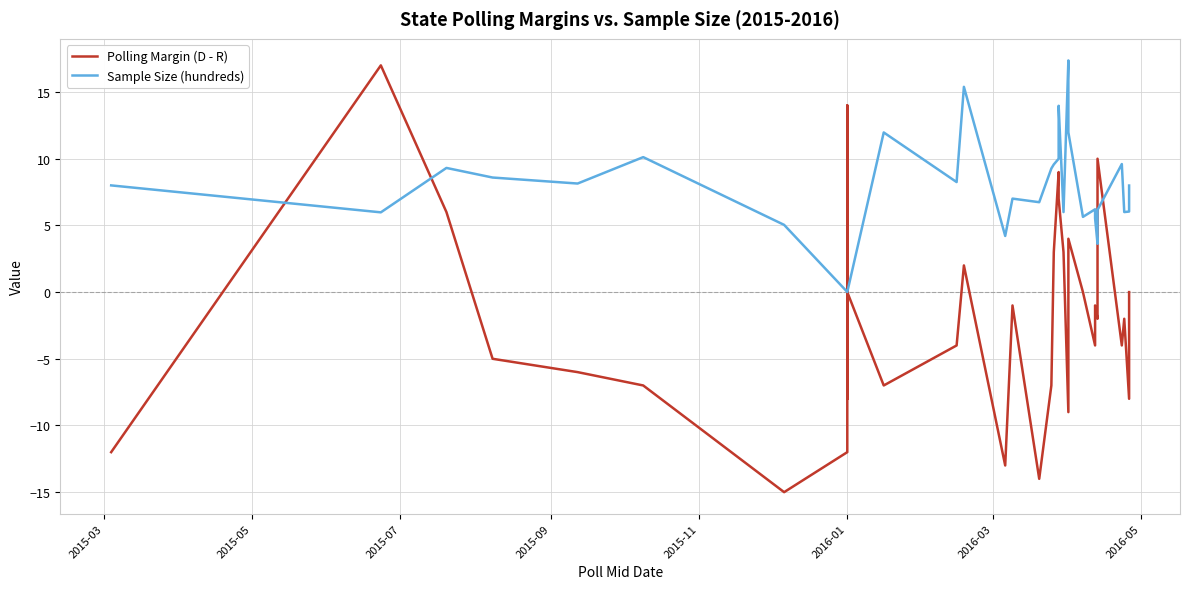

Is the value of Polling Margin (D - R) at 2015-09 greater than the value of Sample Size (hundreds) at 20?

No